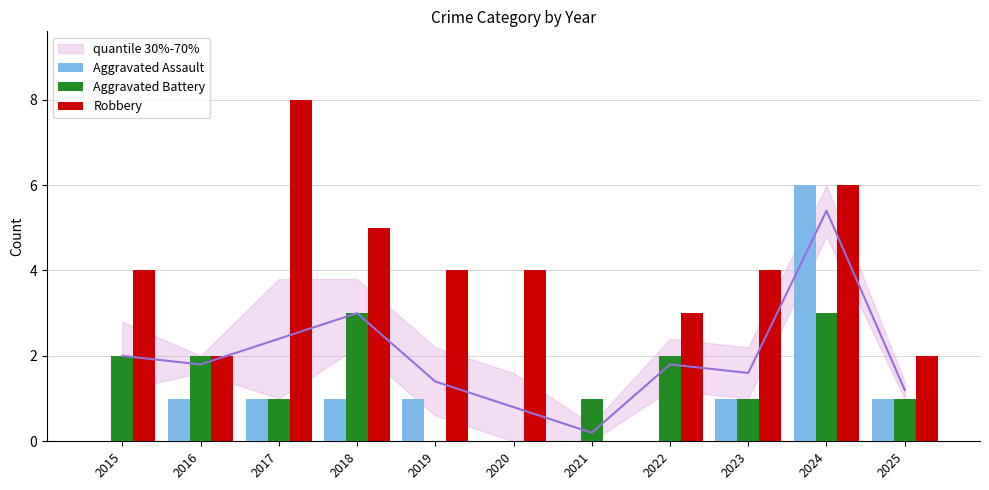

Is it true that Aggravated Battery equals 2 at 2016?

True